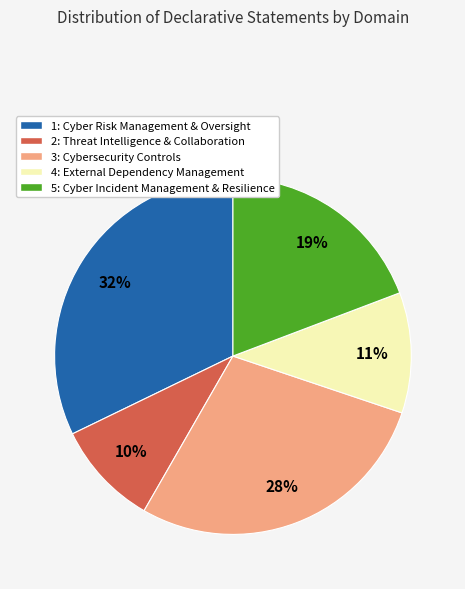

Do 5: Cyber Incident Management & Resilience and 2: Threat Intelligence & Collaboration together represent more than half of the pie?

No